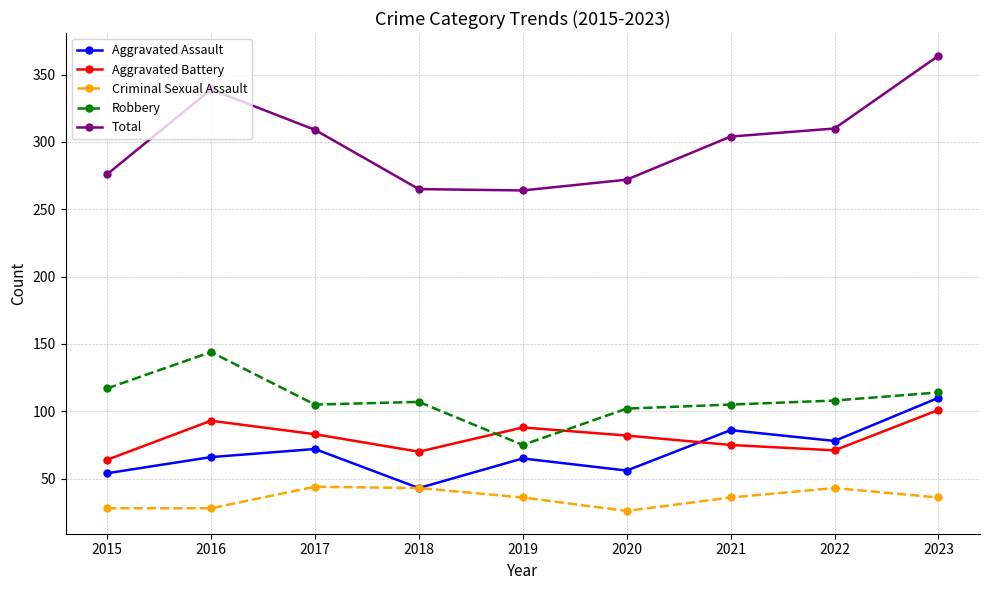

Is the value of Robbery at 2015 greater than the value of Aggravated Assault at 2015?

Yes